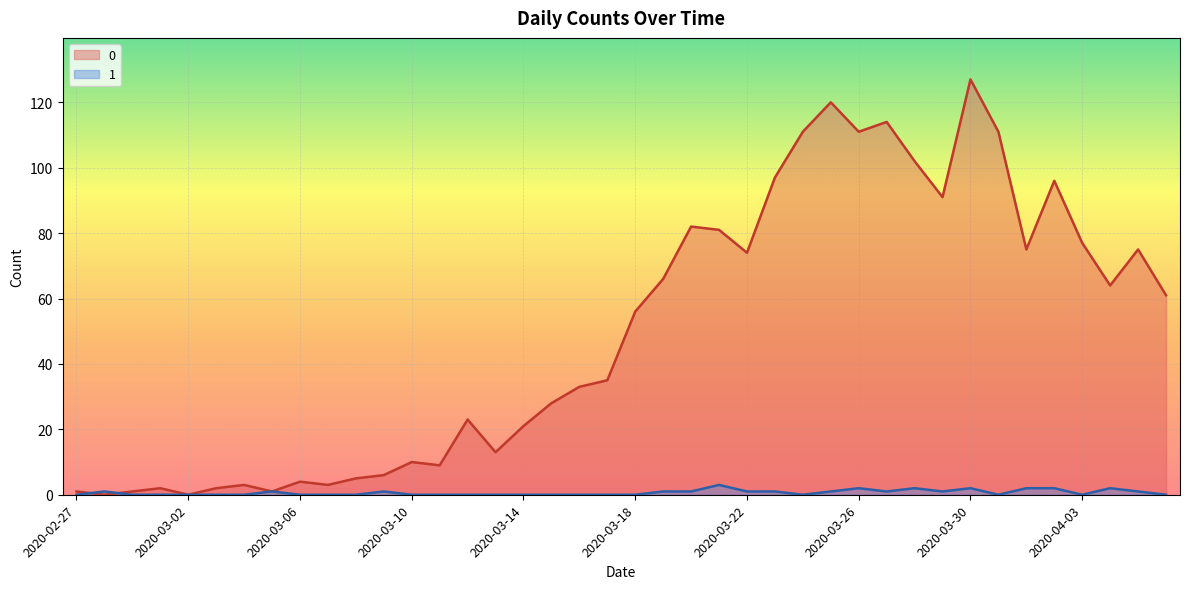

What is the spread (max minus min) of values at 2020-04-06?

61